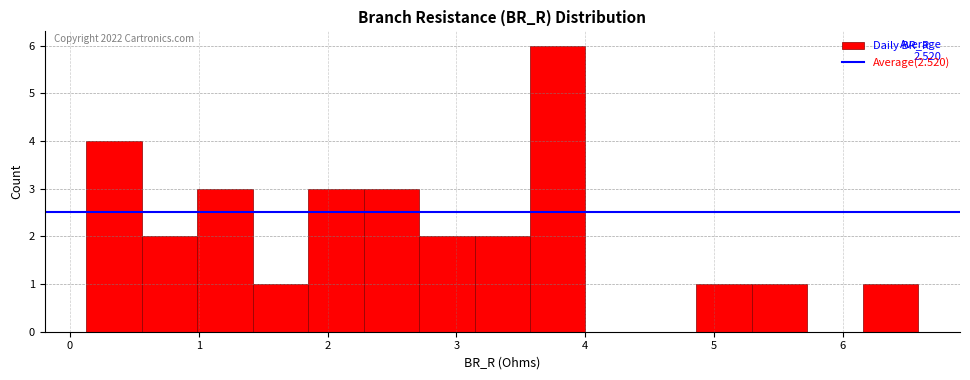

Which range on the x-axis has the tallest bar?

3.6 to 4.0